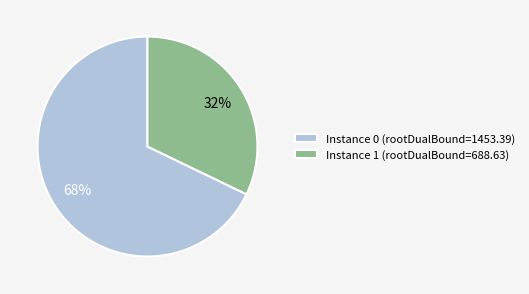

Rank the categories by value from lowest to highest.

Instance 1 (rootDualBound=688.63), Instance 0 (rootDualBound=1453.39)